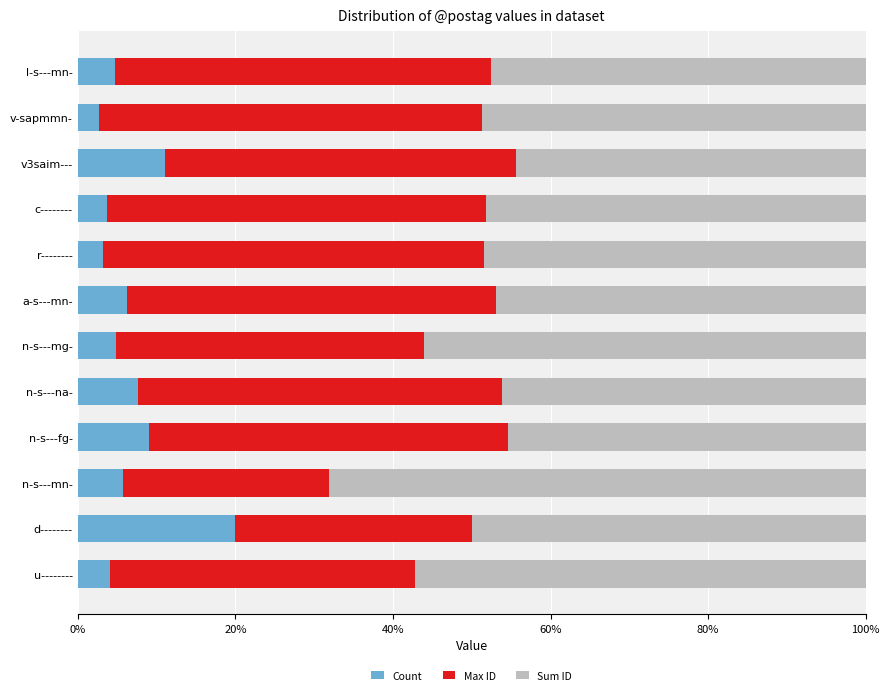

At which label does Count reach its peak?

d--------